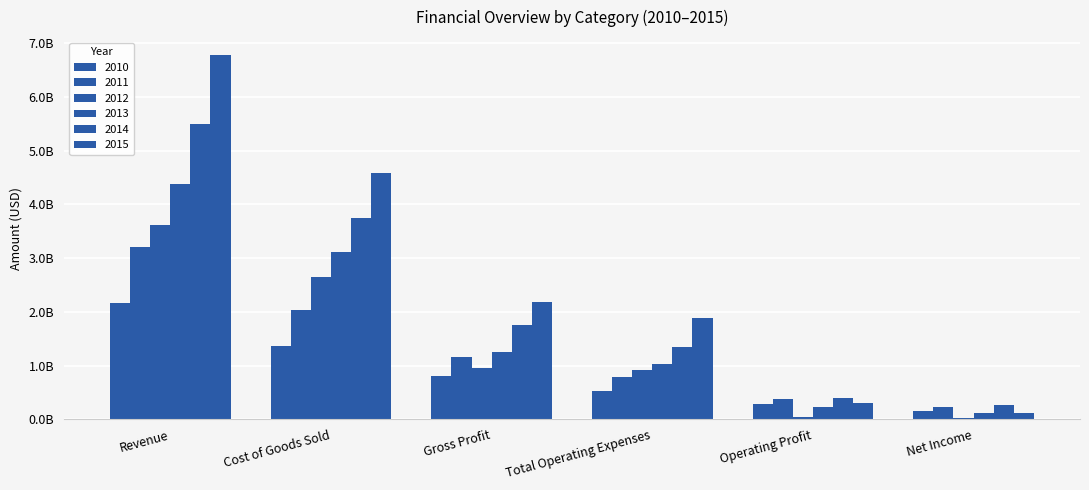

At how many categories does at least one series exceed 384386631?

5